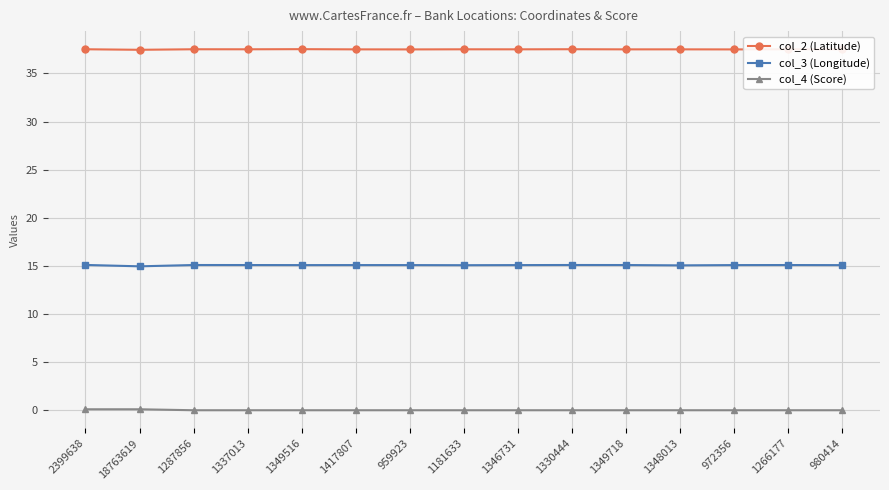

At how many categories does at least one series exceed 7?

15